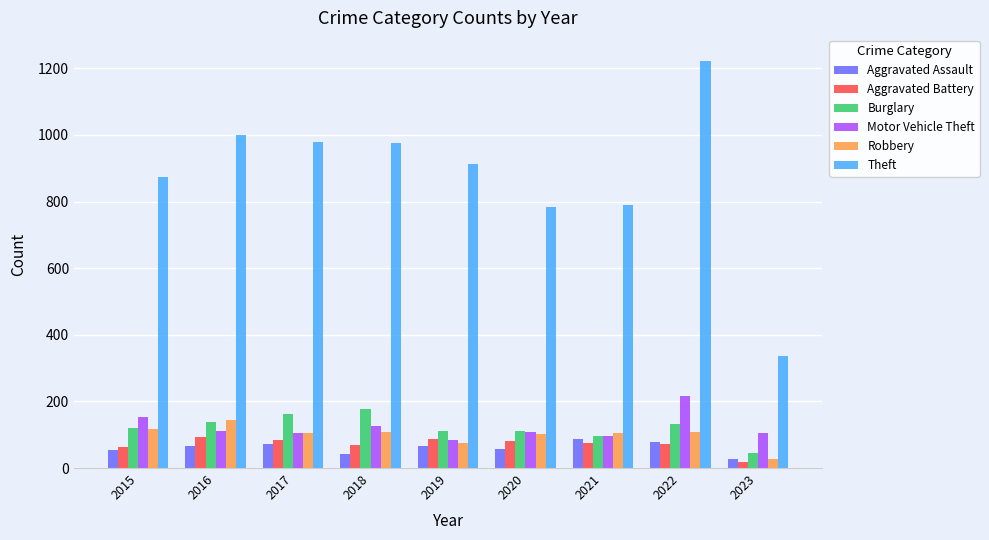

What is the value of the Aggravated Battery bar at the 4th from the left?

70